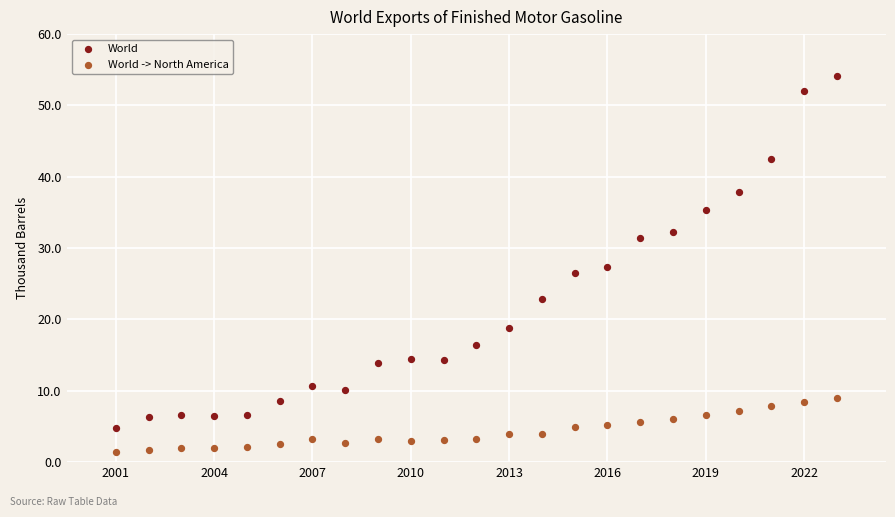

Which series reaches the minimum Y coordinate?

World -> North America